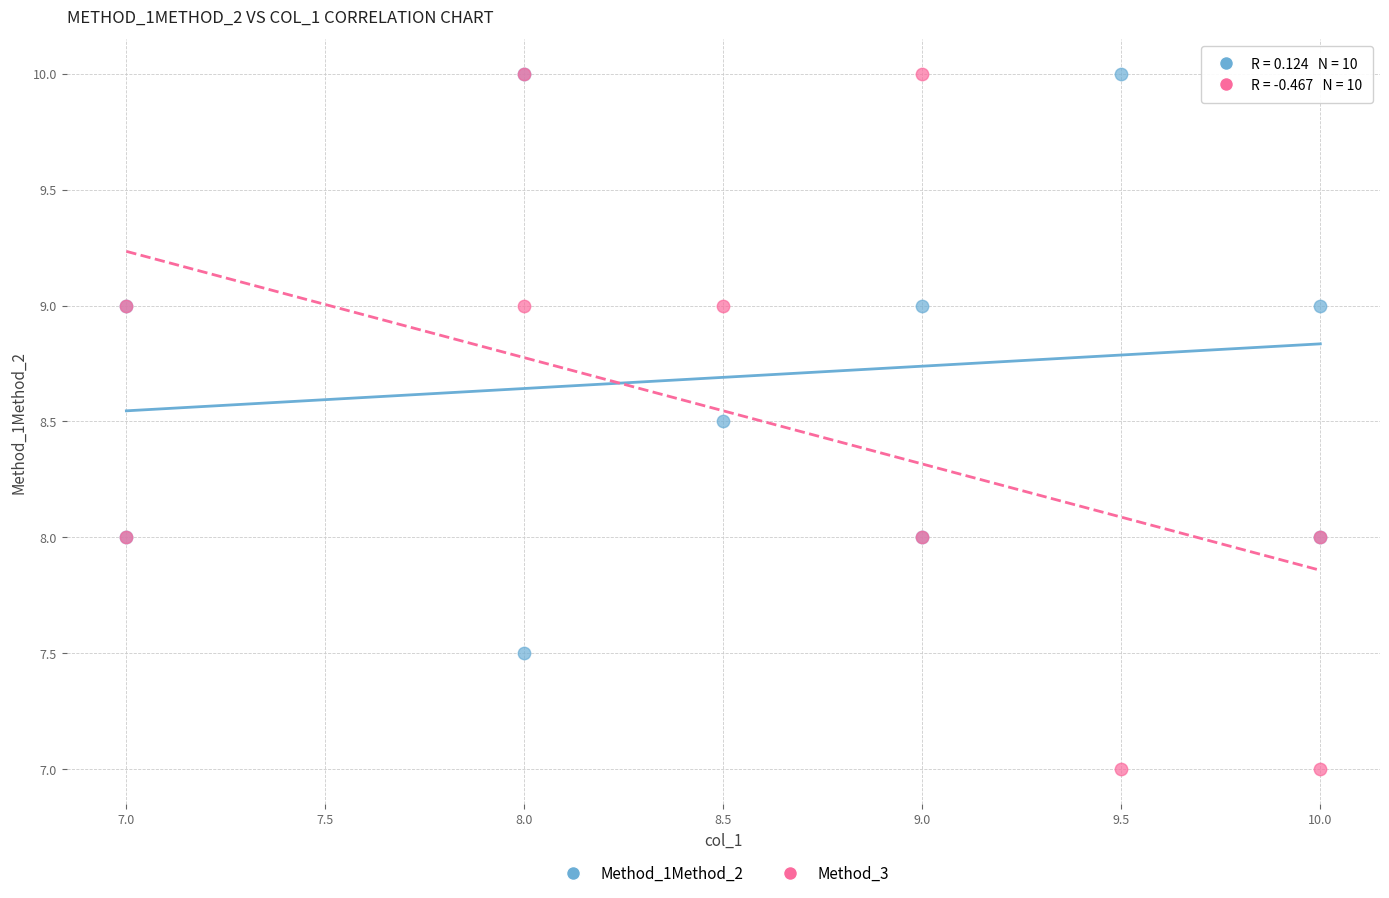

What are all the series names shown in the legend?

Method_1Method_2, Method_3